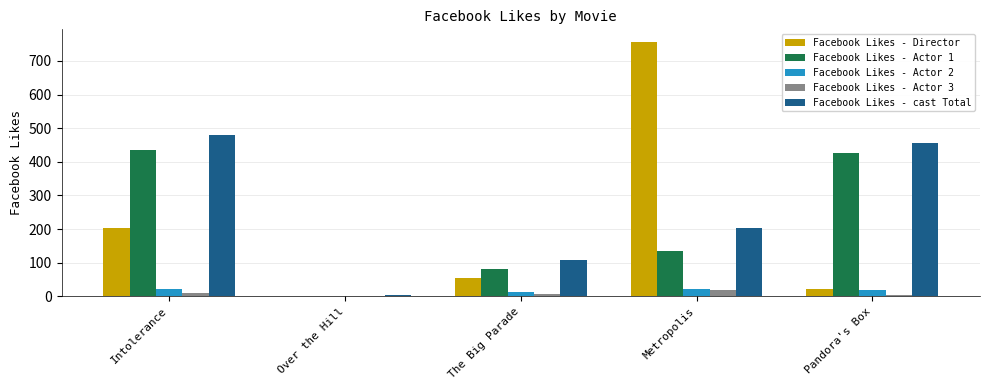

What is the difference between the Facebook Likes - Director values at The Big Parade and Intolerance?

150